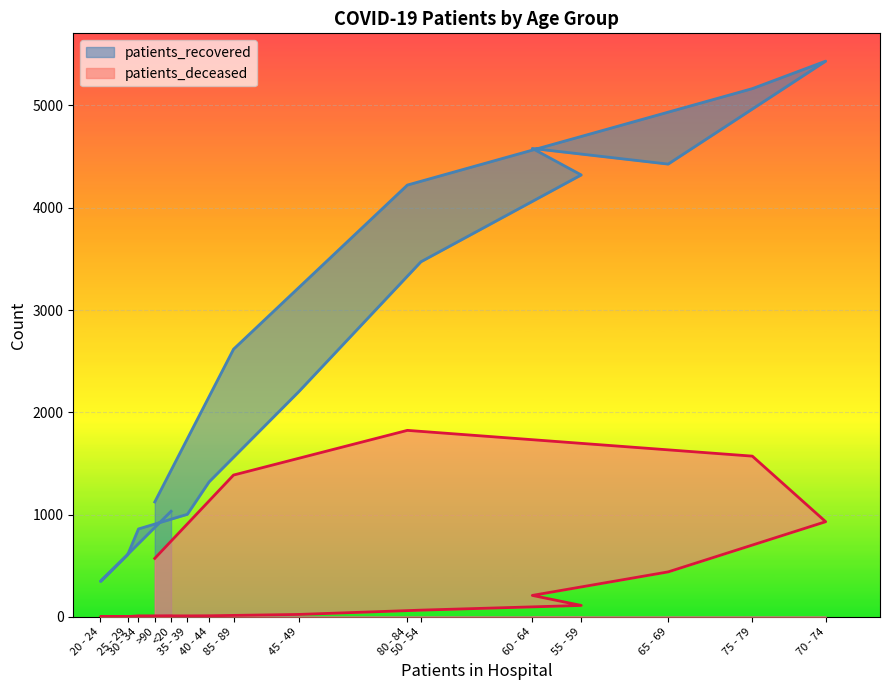

Reading right to left, extract all data points from this chart.

patients_recovered: >90=1123	85 - 89=2617	80 - 84=4222	75 - 79=5165	70 - 74=5434	65 - 69=4427	60 - 64=4580	55 - 59=4321	50 - 54=3472	45 - 49=2201	40 - 44=1319	35 - 39=1002	30 - 34=859	25 - 29=606	20 - 24=345	<20=1032
patients_deceased: >90=571	85 - 89=1386	80 - 84=1823	75 - 79=1571	70 - 74=930	65 - 69=439	60 - 64=209	55 - 59=111	50 - 54=65	45 - 49=23	40 - 44=10	35 - 39=9	30 - 34=9	25 - 29=2	20 - 24=1	<20=5